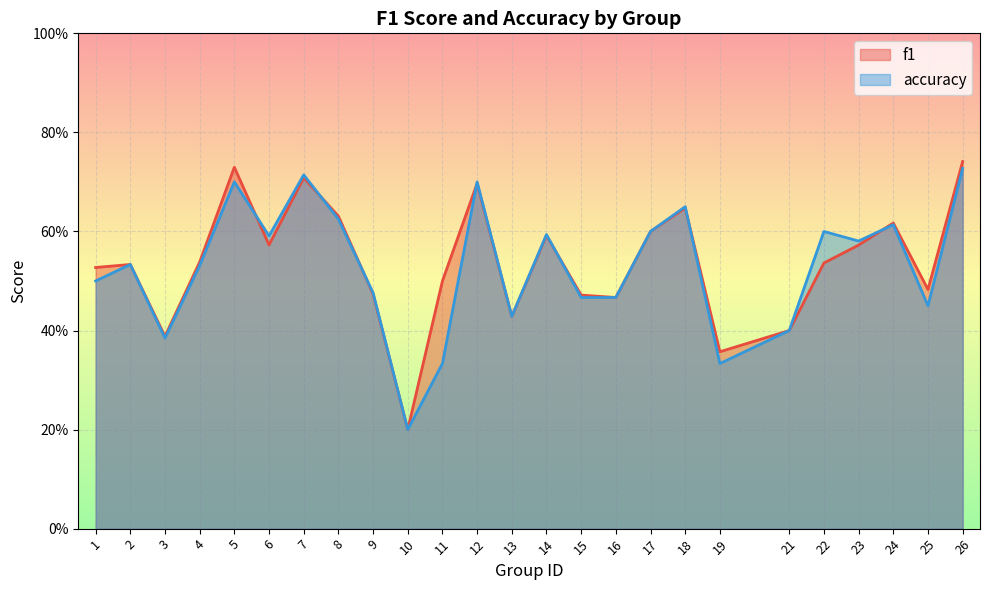

List the labels in order of accuracy value, largest first.

26, 7, 5, 12, 18, 8, 24, 17, 22, 14, 6, 23, 2, 4, 1, 9, 15, 16, 25, 13, 21, 3, 11, 19, 10